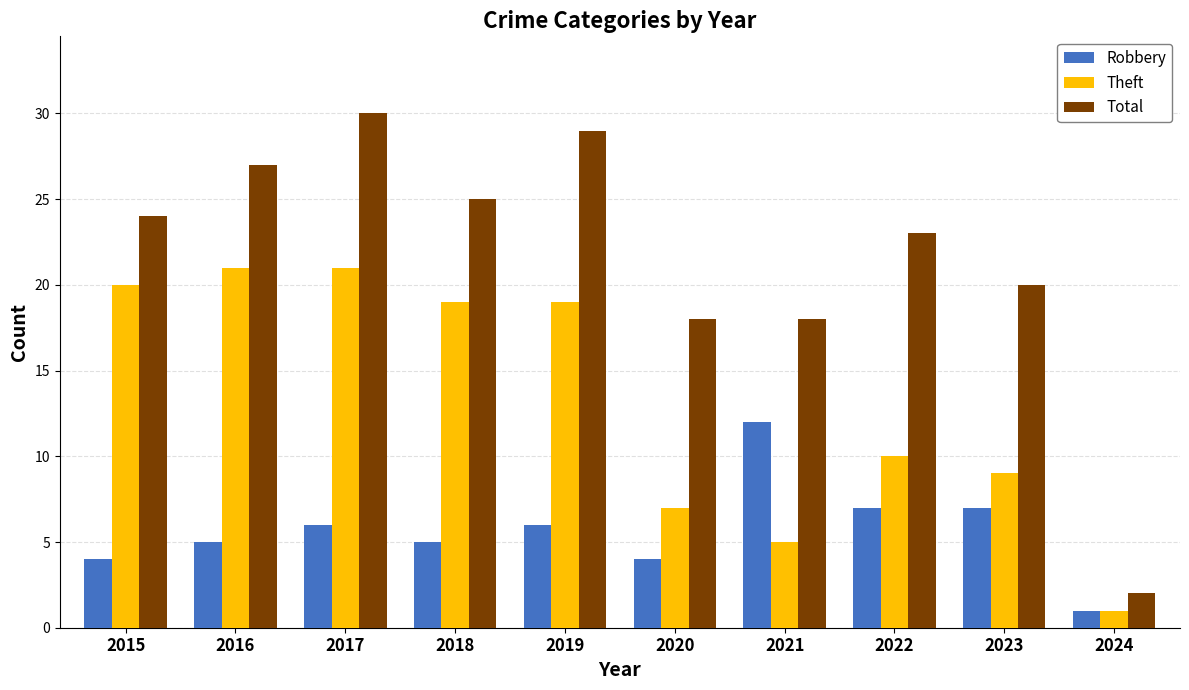

Reading right to left, extract all data points from this chart.

Robbery: 1	7	7	12	4	6	5	6	5	4
Theft: 1	9	10	5	7	19	19	21	21	20
Total: 2	20	23	18	18	29	25	30	27	24